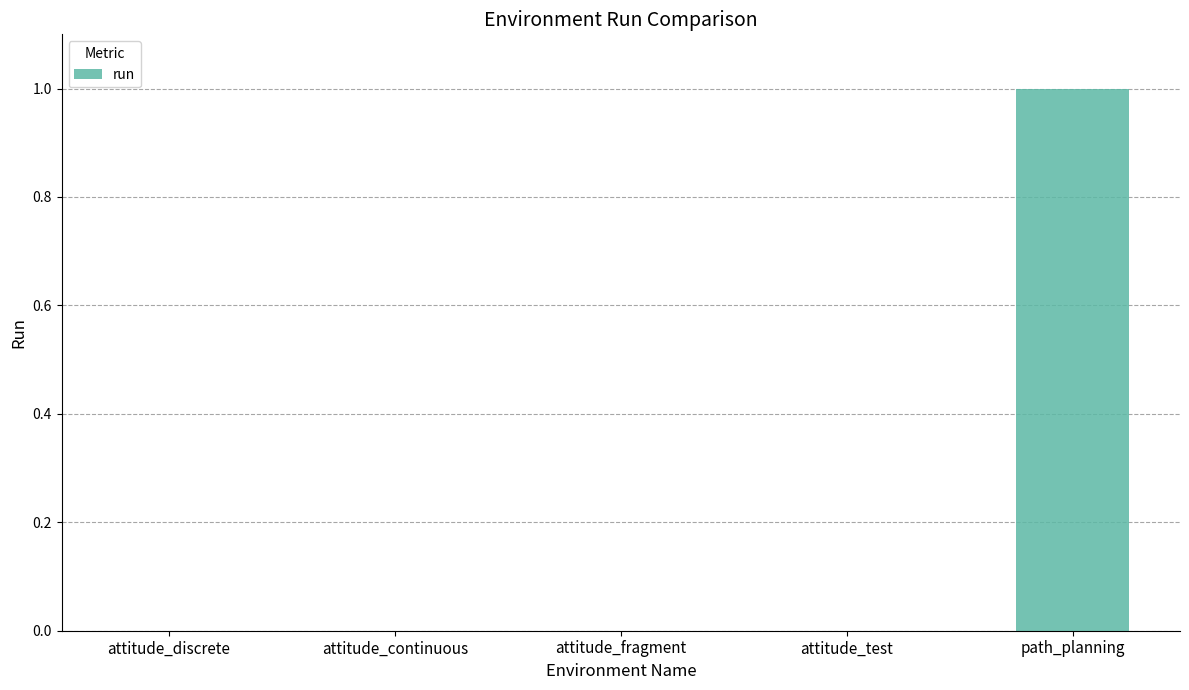

Between attitude_fragment and path_planning, which is larger?

path_planning